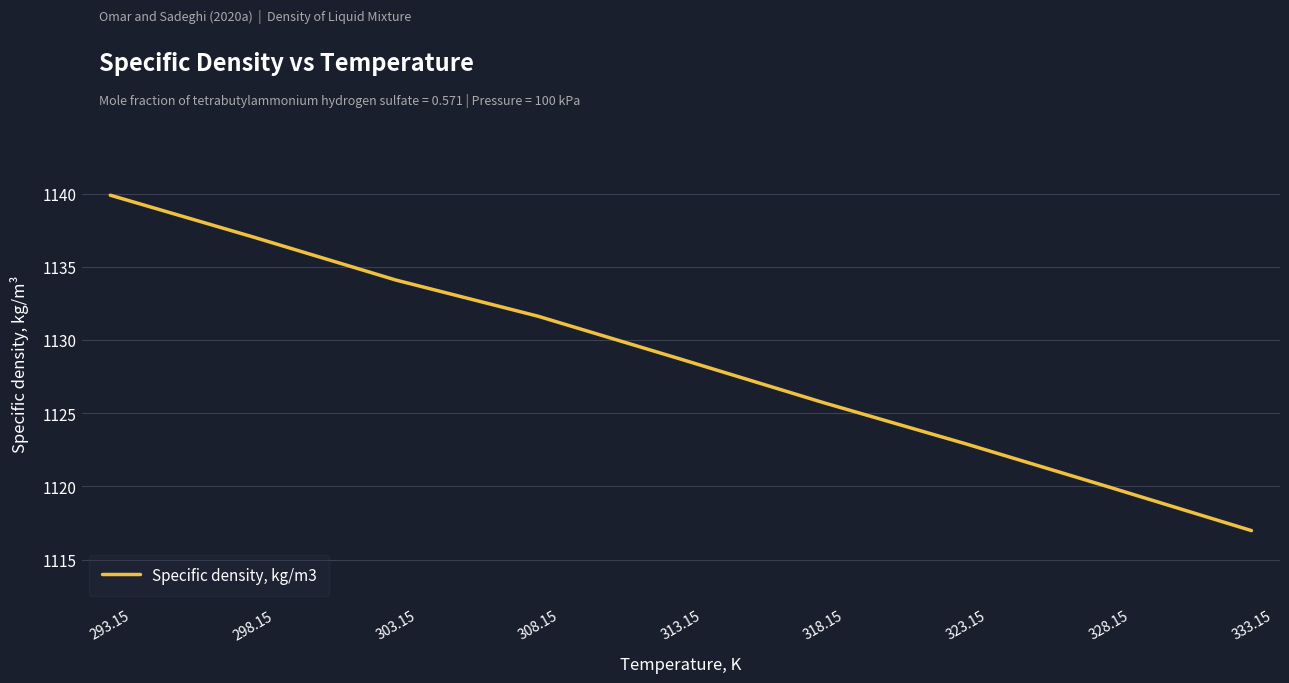

Where does the data first go above 1128?

293.15